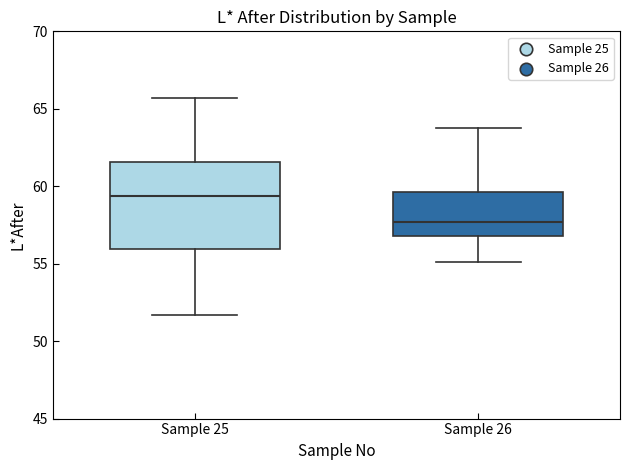

Reading left to right, transcribe this box plot: for each box, give where its median line is, the range the box spans, and where its two whiskers end, as read against the y-axis. The values are not printed on the chart, so give them approximately, as read against the axis.

Sample 25: median 59.5, box 56.0 to 61.5, whiskers 51.5 to 65.5
Sample 26: median 57.5, box 57.0 to 59.5, whiskers 55.0 to 63.5